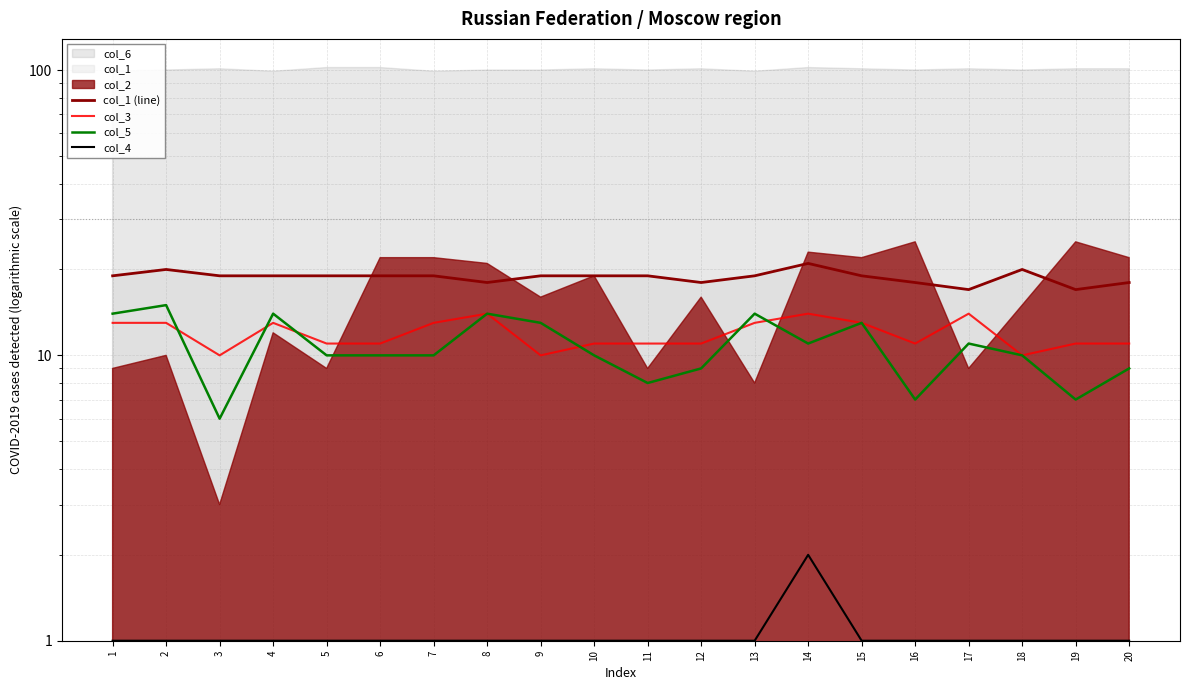

What is the difference between the maximum and minimum values in the col_1 (line) series?

4